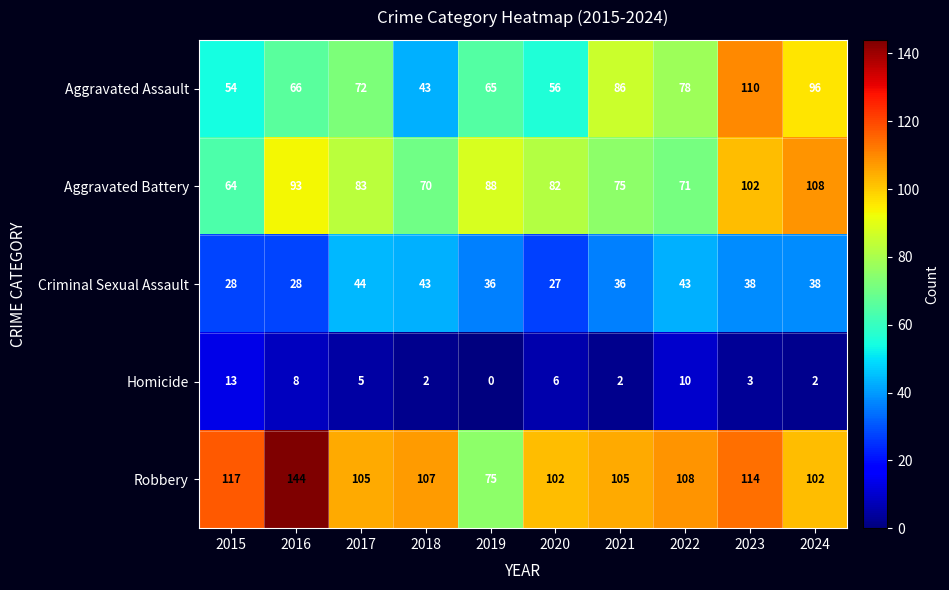

At which category does the chart reach its minimum across all series?

2019